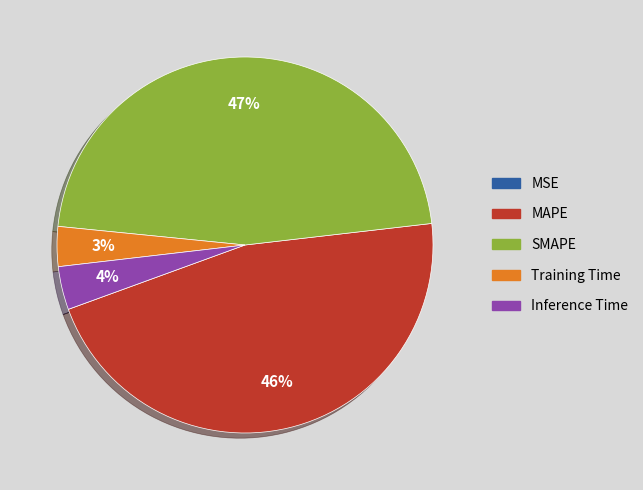

Combined, do MAPE and SMAPE account for over 50%?

Yes